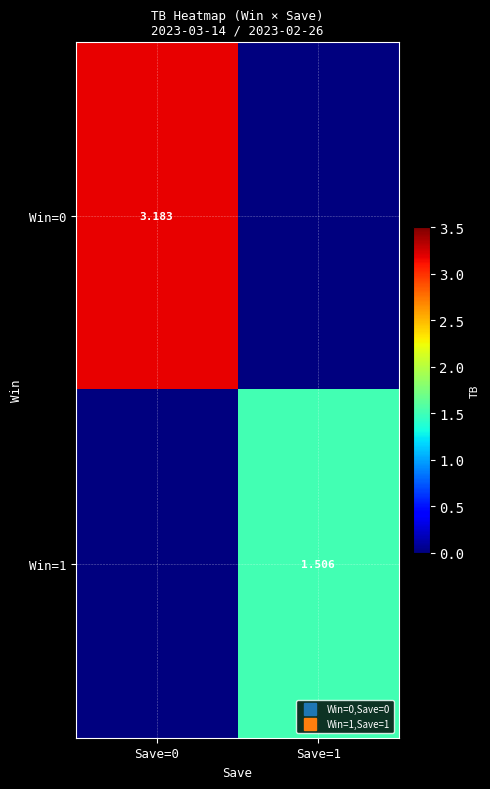

At which label does Win=0 reach its minimum?

Save=1